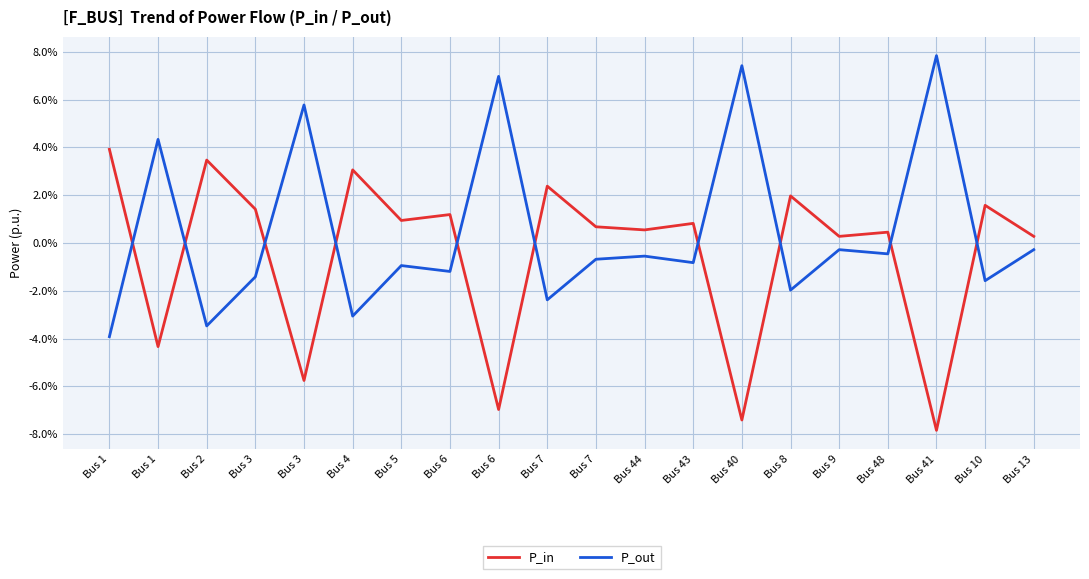

Reading right to left, extract all data points from this chart.

P_in: Bus 13=0.0	Bus 10=0.0	Bus 41=-0.1	Bus 48=0.0	Bus 9=0.0	Bus 8=0.0	Bus 40=-0.1	Bus 43=0.0	Bus 44=0.0	Bus 7=0.0	Bus 7=0.0	Bus 6=-0.1	Bus 6=0.0	Bus 5=0.0	Bus 4=0.0	Bus 3=-0.1	Bus 3=0.0	Bus 2=0.0	Bus 1=-0.0	Bus 1=0.0
P_out: Bus 13=-0.0	Bus 10=-0.0	Bus 41=0.1	Bus 48=-0.0	Bus 9=-0.0	Bus 8=-0.0	Bus 40=0.1	Bus 43=-0.0	Bus 44=-0.0	Bus 7=-0.0	Bus 7=-0.0	Bus 6=0.1	Bus 6=-0.0	Bus 5=-0.0	Bus 4=-0.0	Bus 3=0.1	Bus 3=-0.0	Bus 2=-0.0	Bus 1=0.0	Bus 1=-0.0